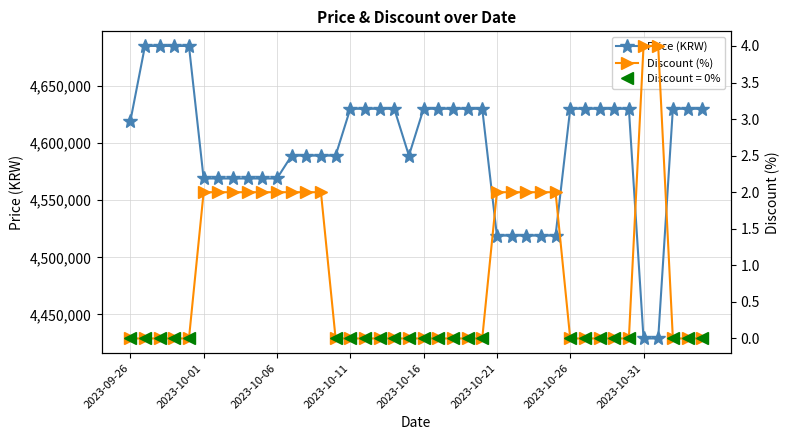

True or false: Price (KRW) and Discount (%) cross at least once.

False